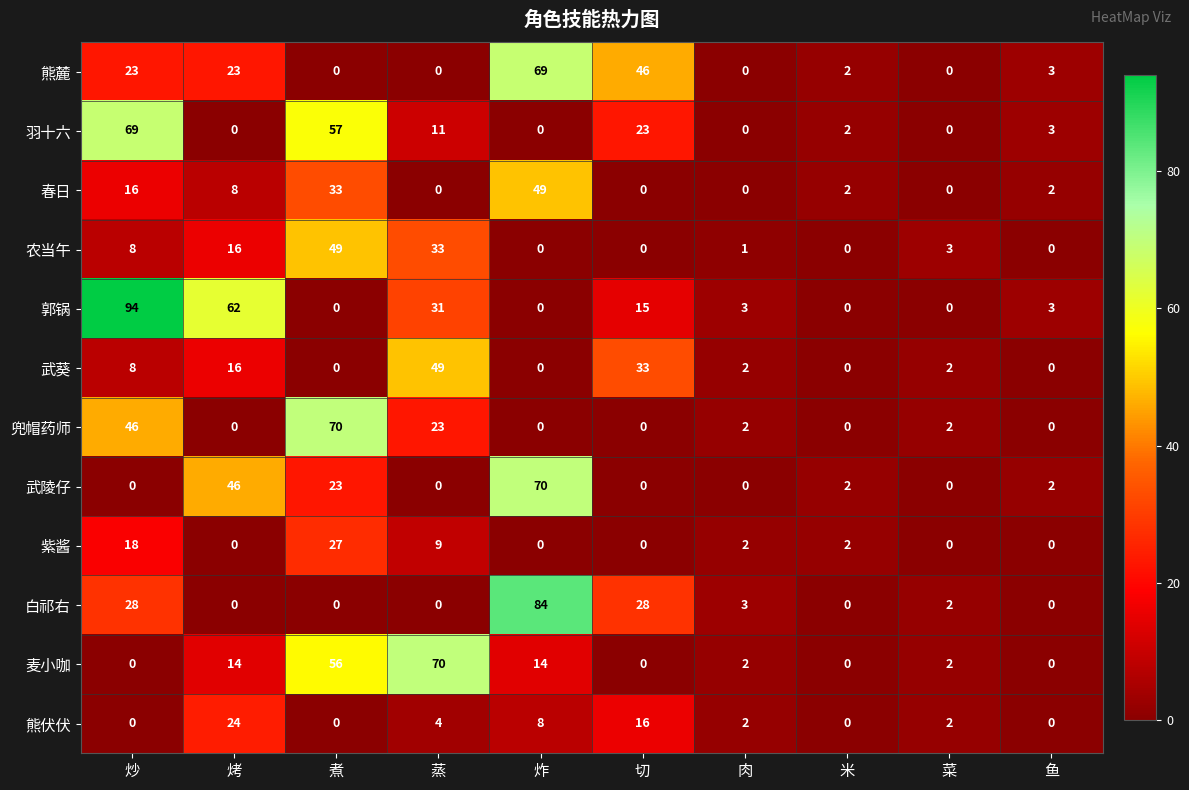

What is the maximum value for 武葵?

49